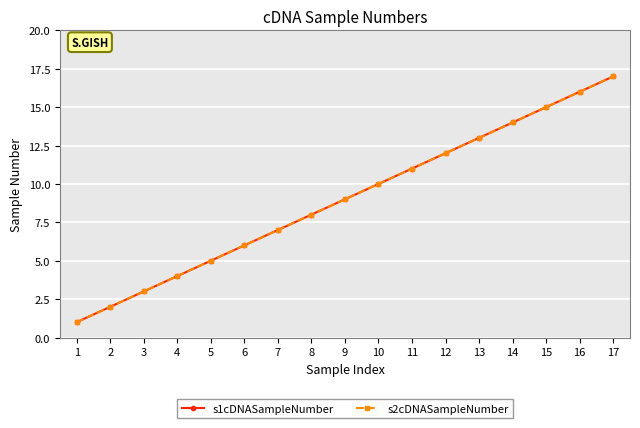

Is this an area chart (filled region under the line)?

No